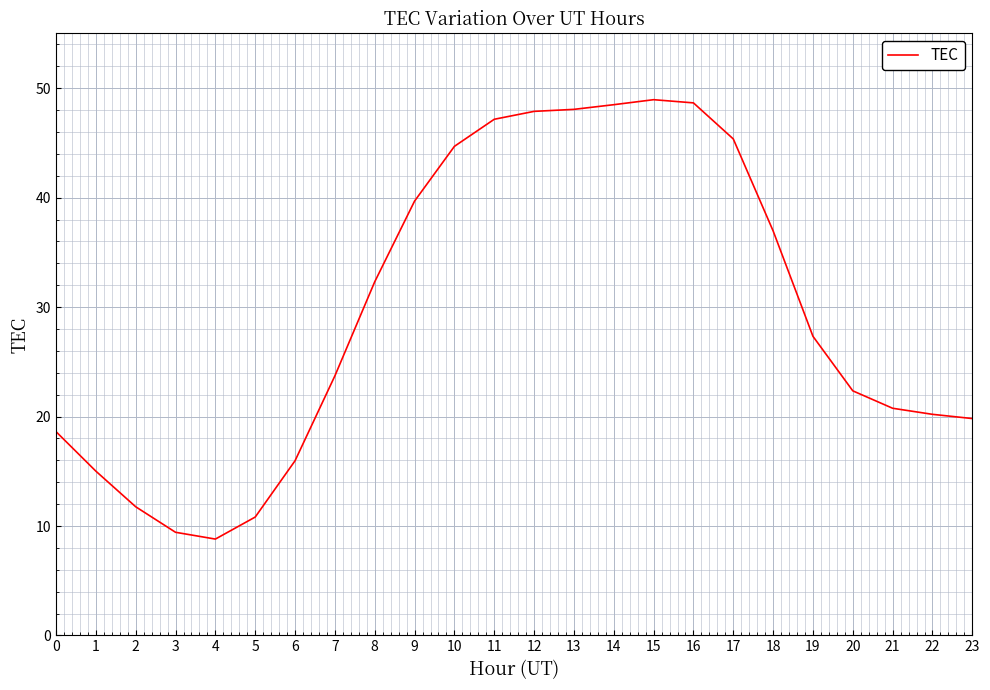

What is the difference between the values at 9 and 16?

9.0